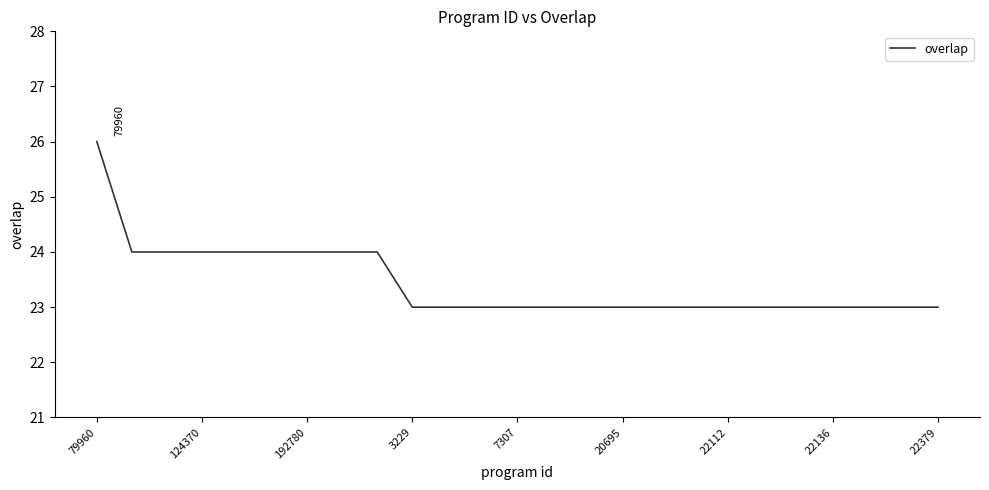

Does the chart display data point markers on the line(s)?

No